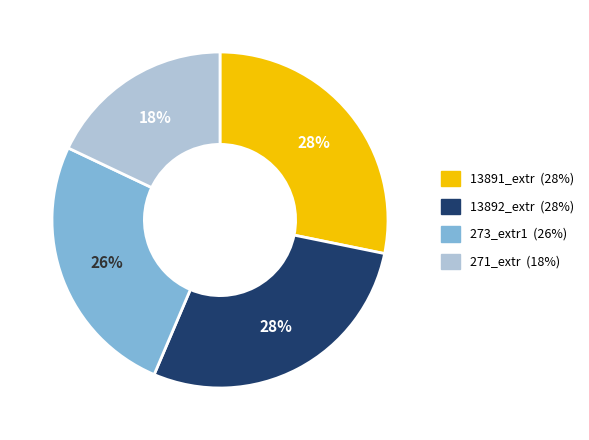

To the nearest percent, what is the average slice percentage?

25%